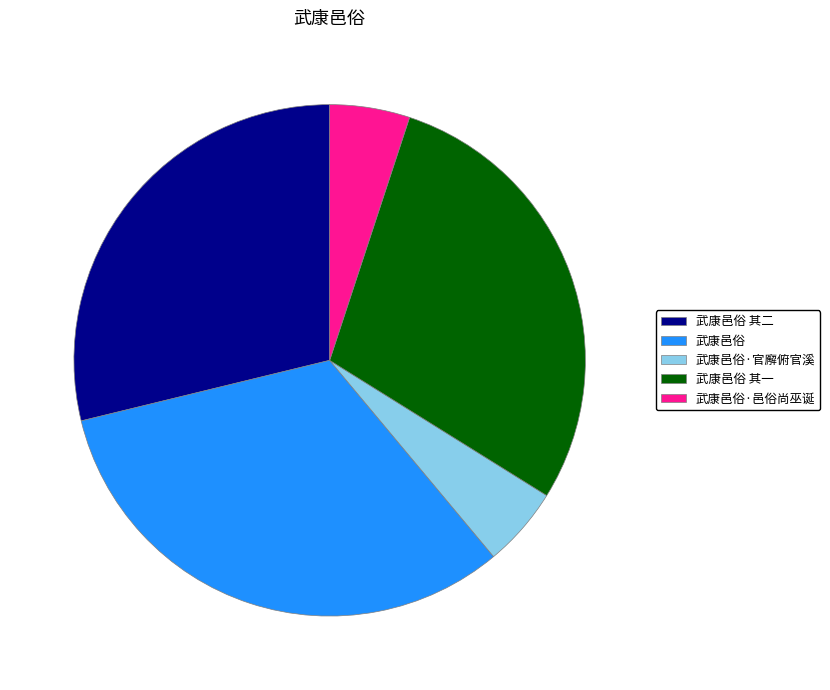

Approximately how many times larger is the value at 武康邑俗 compared to 武康邑俗 其二?

1.1